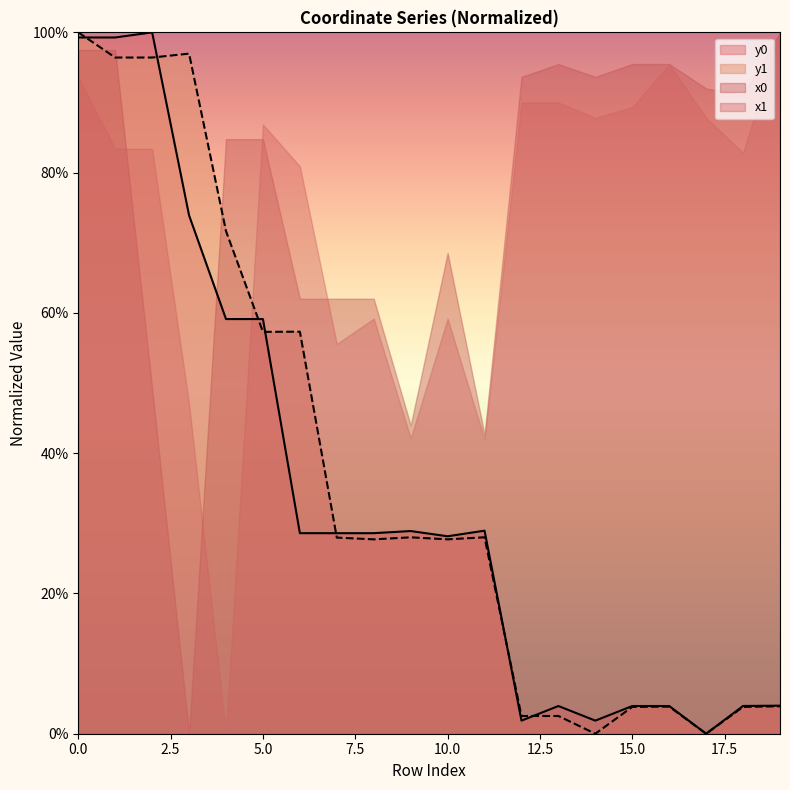

What is the difference between the second highest and minimum values in the y1 series?

97.0